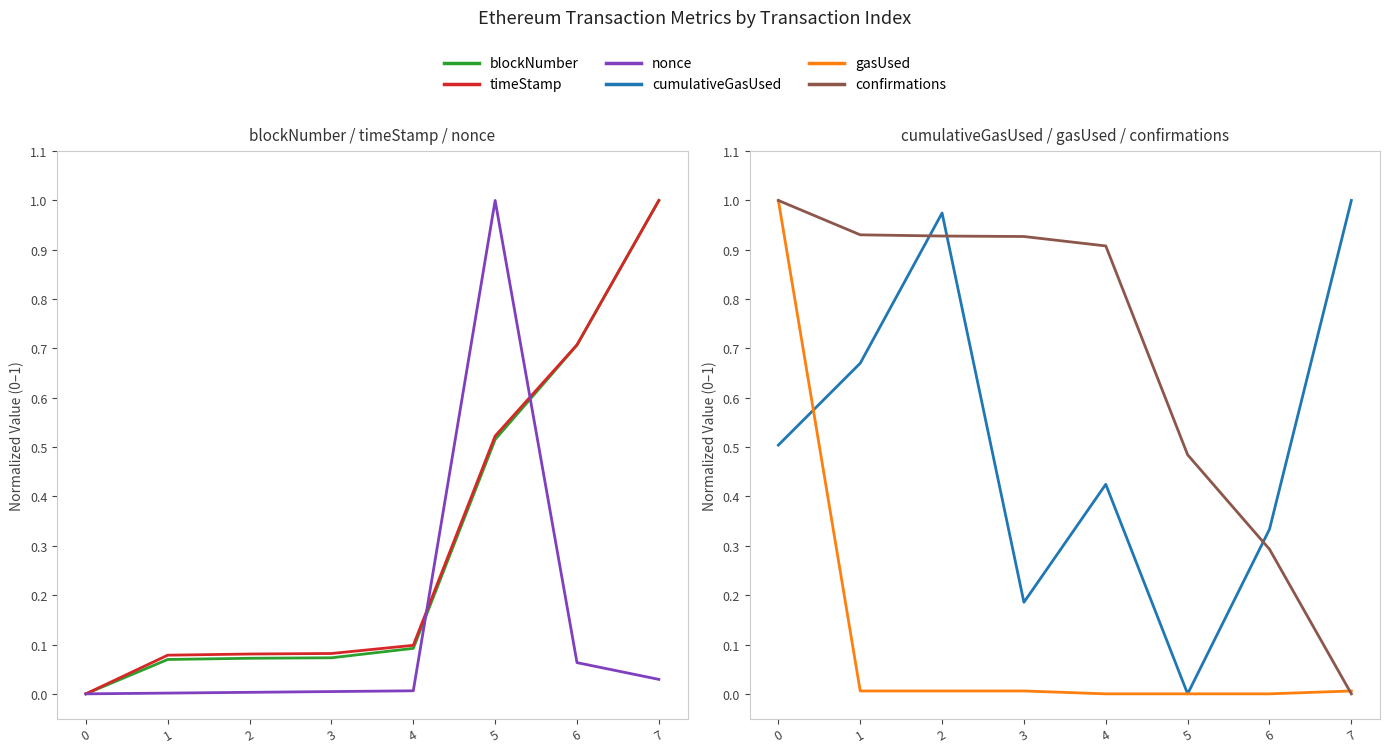

Reading left to right, transcribe all the data shown in this chart.

blockNumber: 0.0	0.1	0.1	0.1	0.1	0.5	0.7	1.0
timeStamp: 0.0	0.1	0.1	0.1	0.1	0.5	0.7	1.0
nonce: 0.0	0.0	0.0	0.0	0.0	1.0	0.1	0.0
cumulativeGasUsed: 0.5	0.7	1.0	0.2	0.4	0.0	0.3	1.0
gasUsed: 1.0	0.0	0.0	0.0	0.0	0.0	0.0	0.0
confirmations: 1.0	0.9	0.9	0.9	0.9	0.5	0.3	0.0